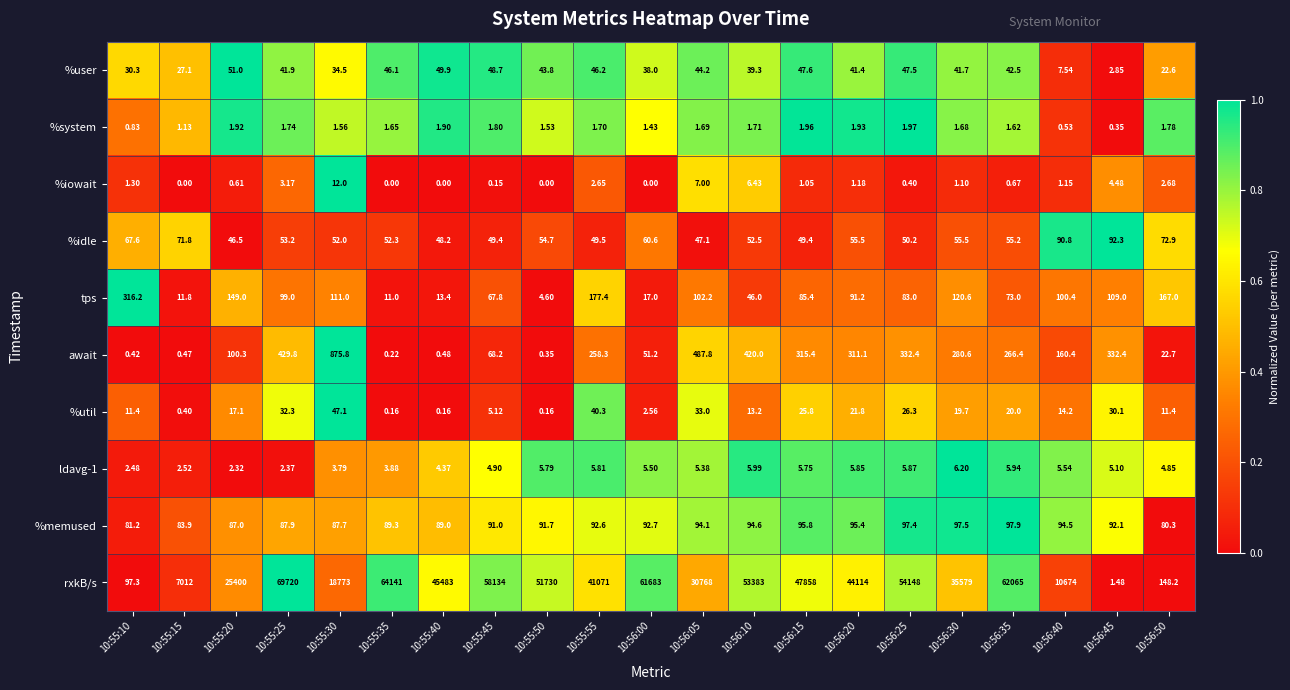

Which series has the largest range (max minus min)?

rxkB/s